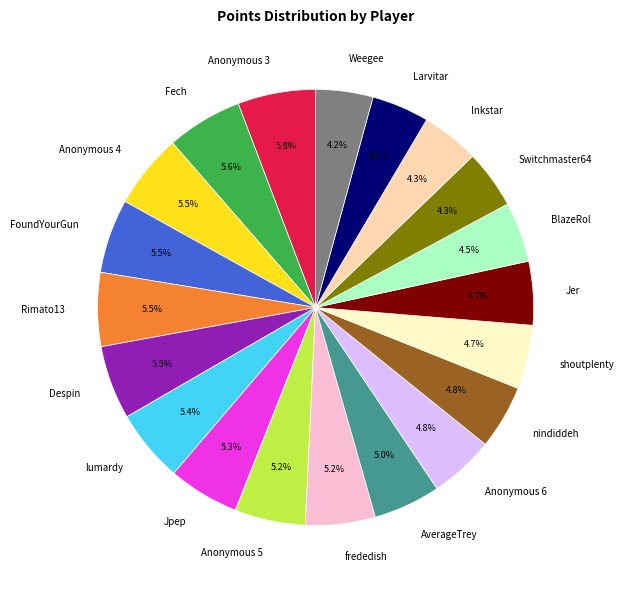

What portion of the pie excludes Rimato13?

94.5%